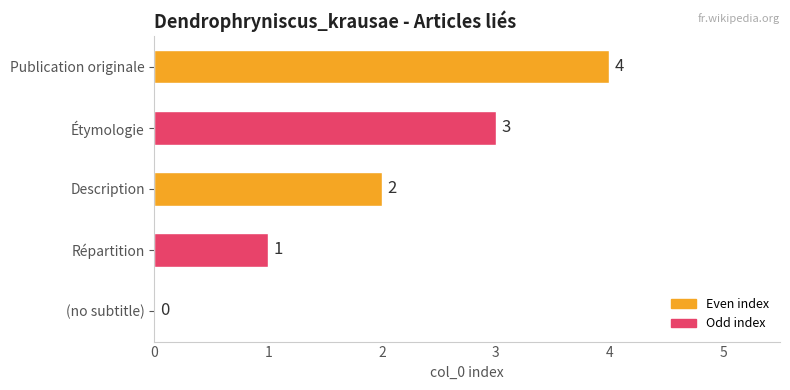

How many data points does each series have?

5